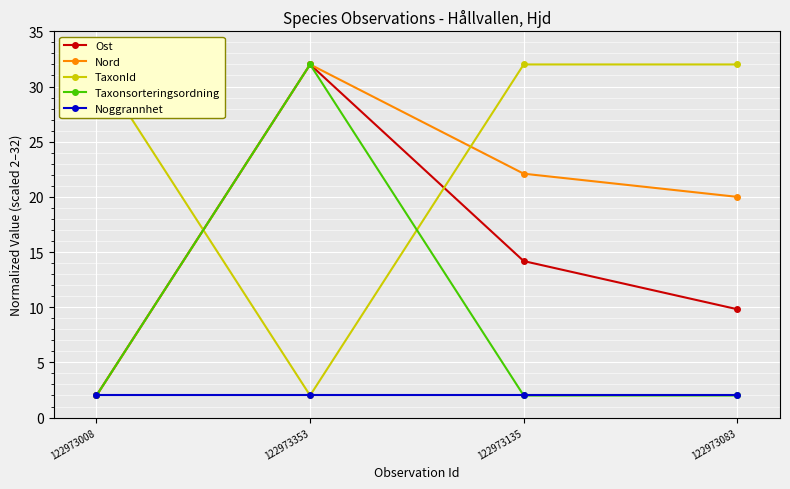

What is the total value across all series at 122973353?

100.0